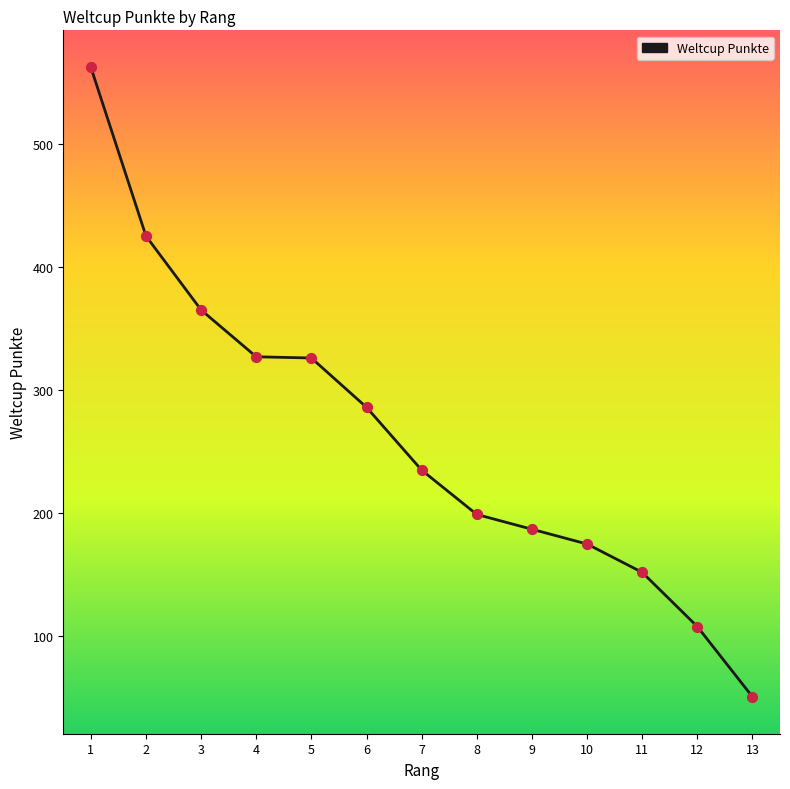

What is the change in value from 11 to 12?

-44